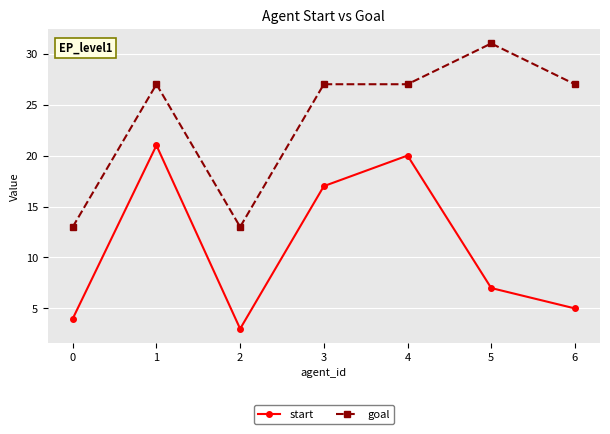

Rank the series by their maximum value, from highest to lowest.

goal, start